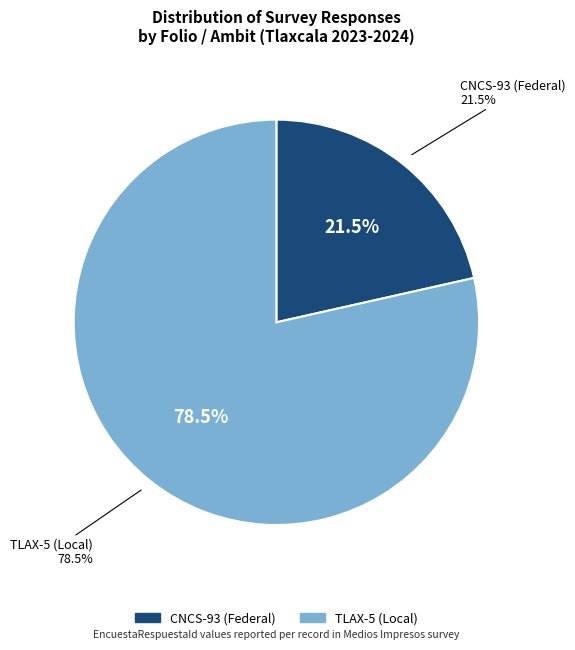

What percentage is the TLAX-5 (Local) slice, to the nearest percent?

79%